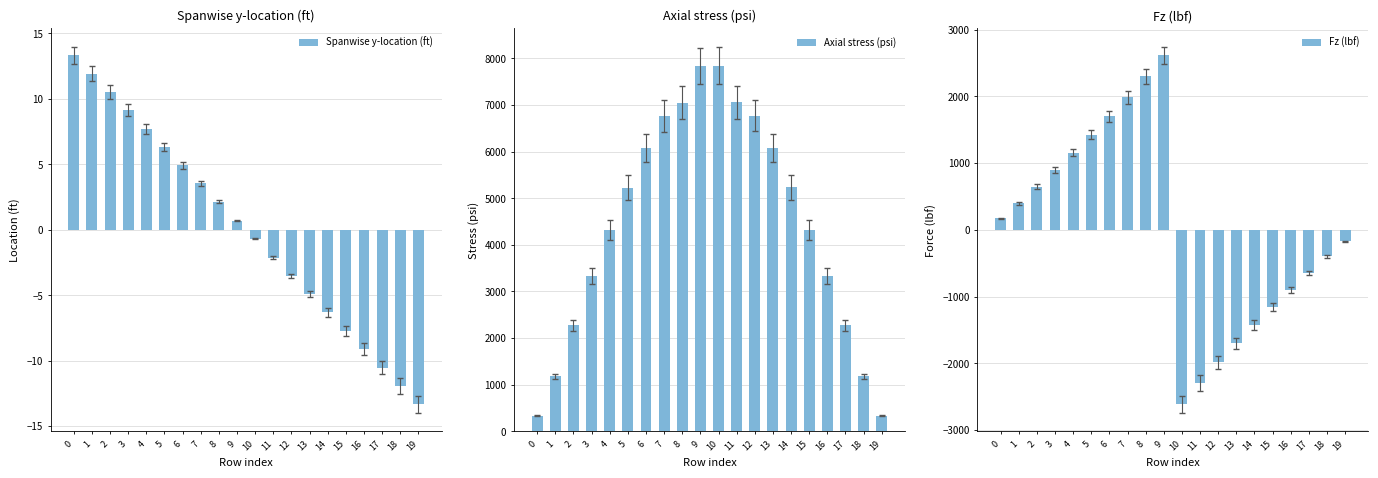

What is the highest value of the Spanwise y-location (ft) series?

13.3